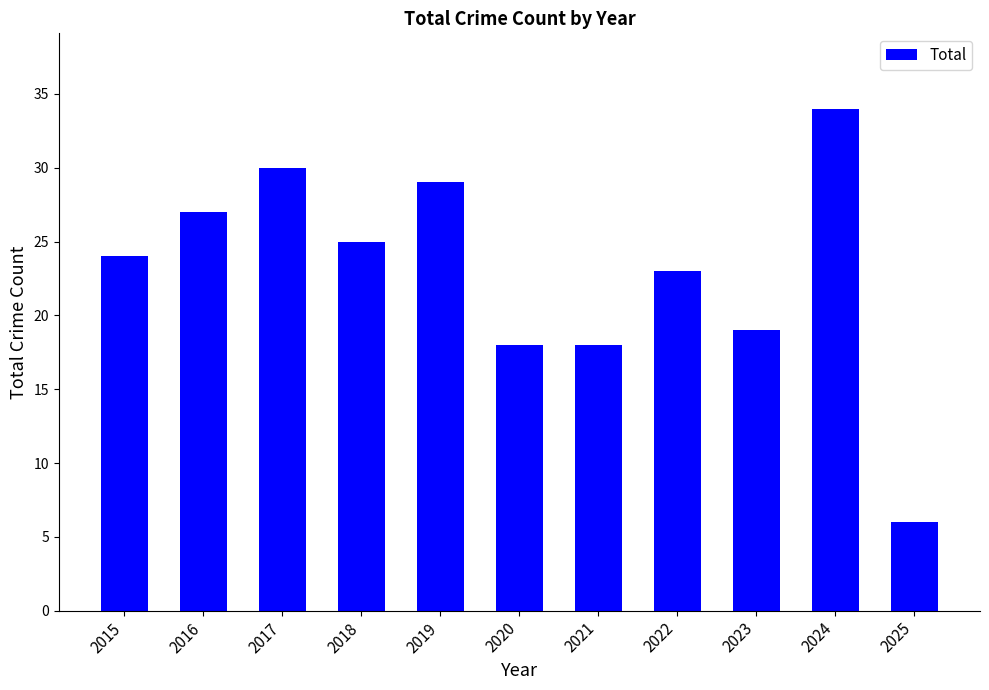

The chart shows a value of 6 at 2025. True or false?

True